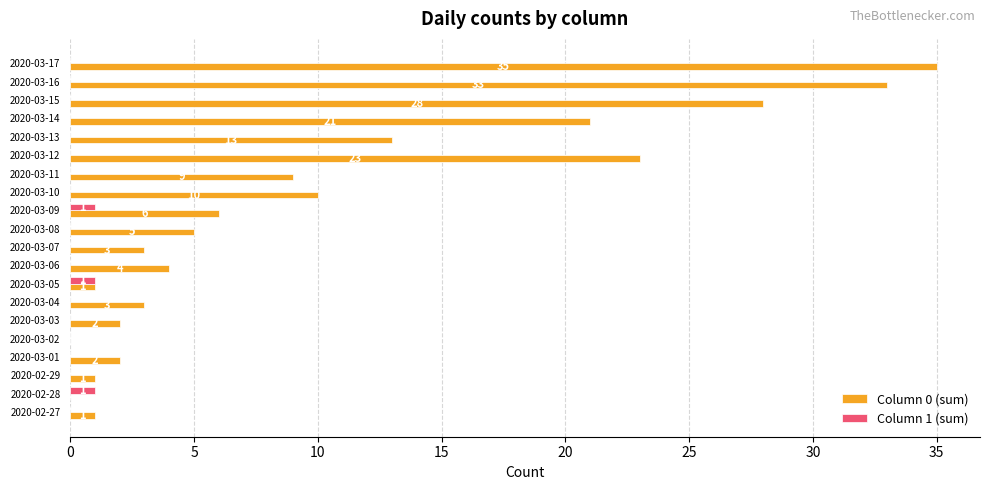

What is the sum of all Column 0 (sum) values?

200